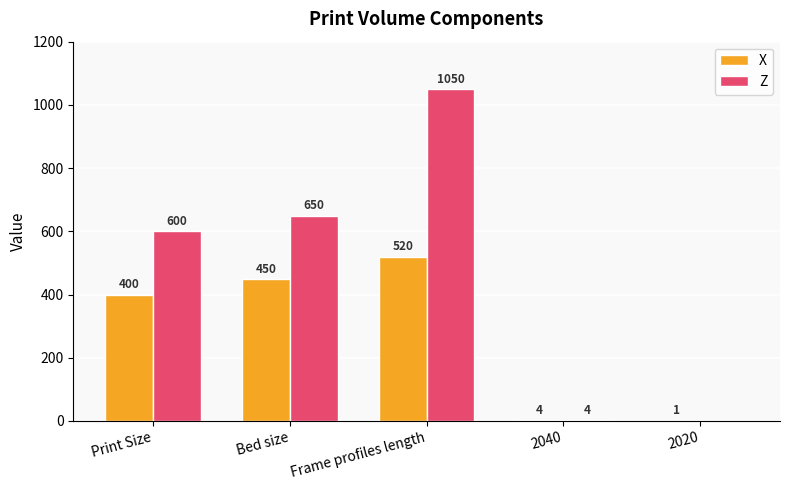

What is the maximum value for X?

520